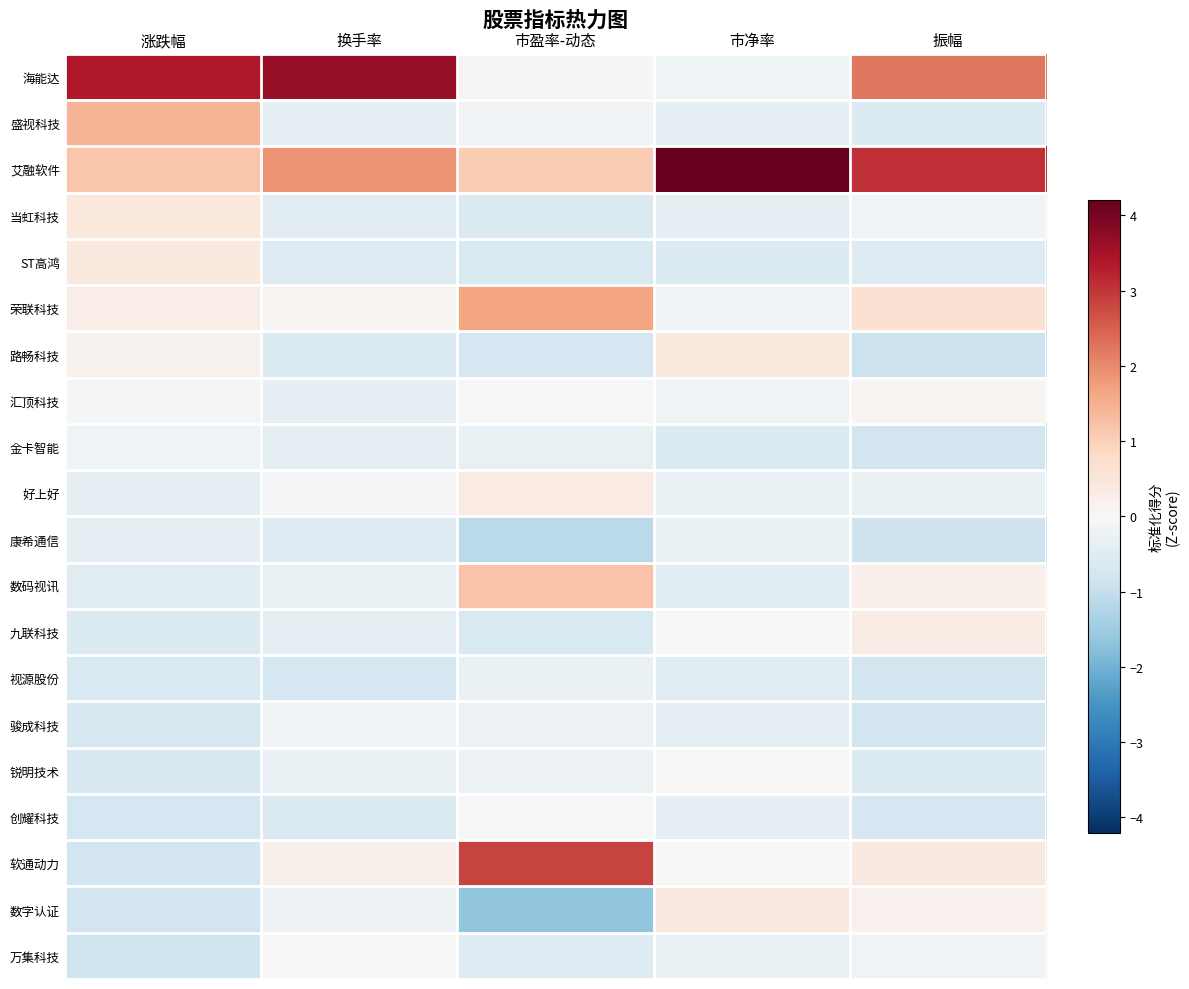

Which has a higher value, 振幅 or 涨跌幅?

涨跌幅